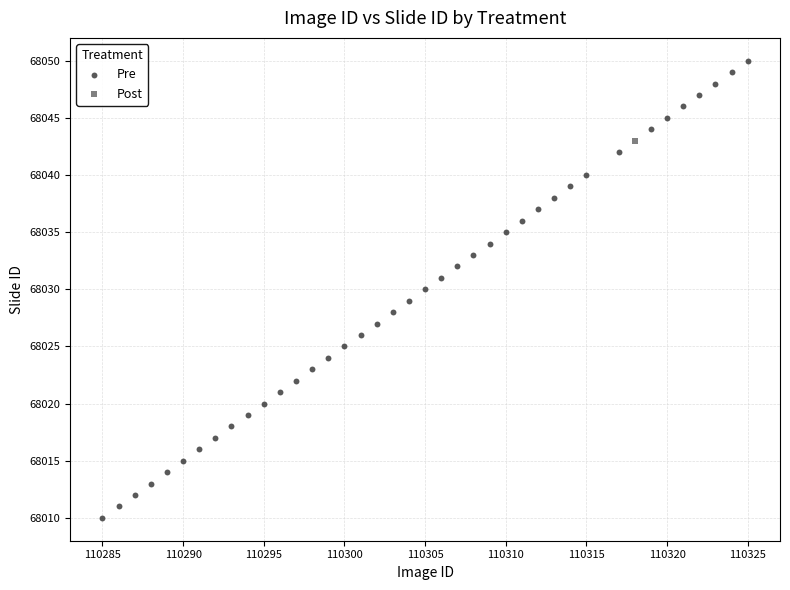

What are all the series names shown in the legend?

Pre, Post